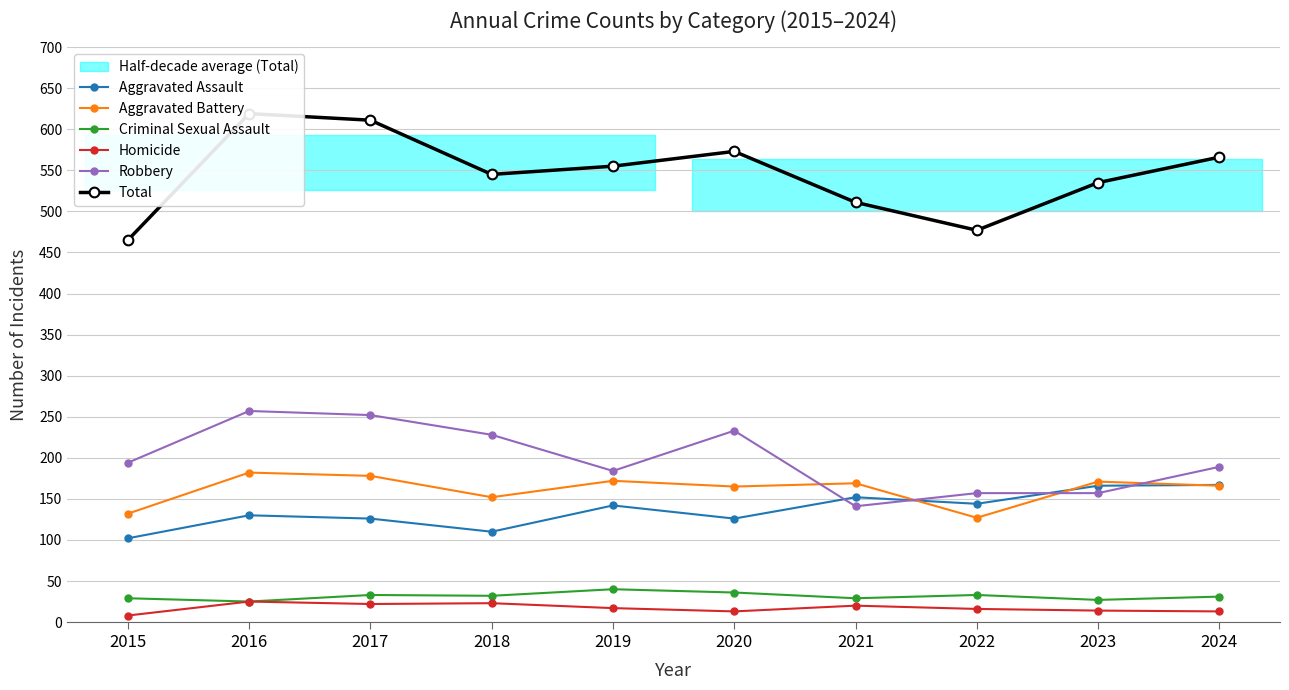

At which category does Criminal Sexual Assault reach its first local valley?

2016